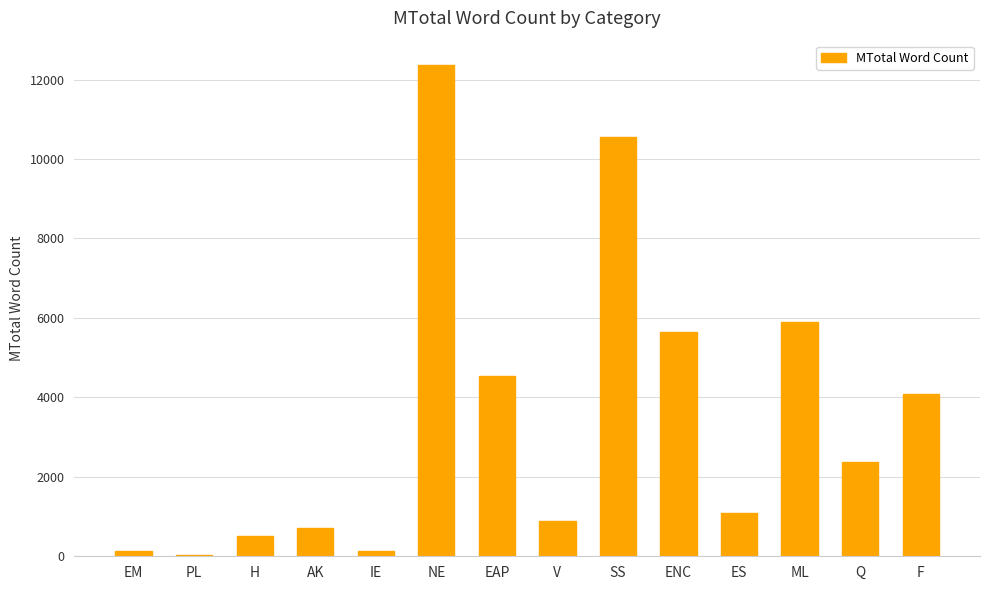

The chart shows a value of 5642 at ENC. True or false?

True